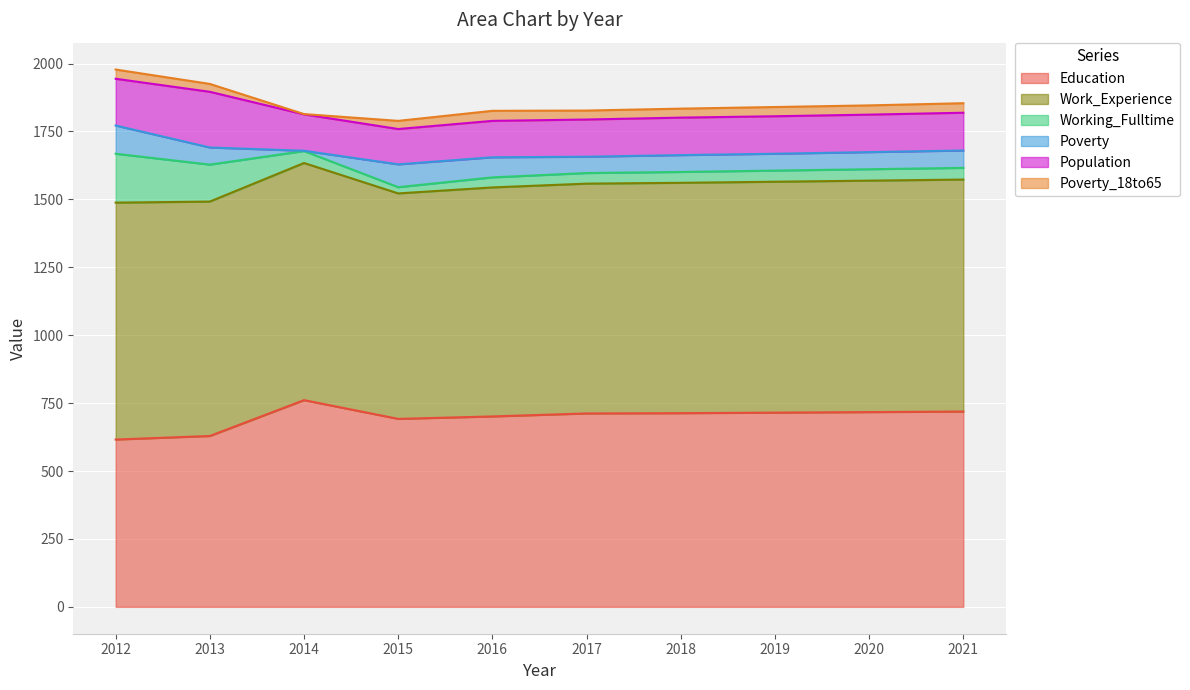

What is the value of the Education point at the 10th from the left?

719